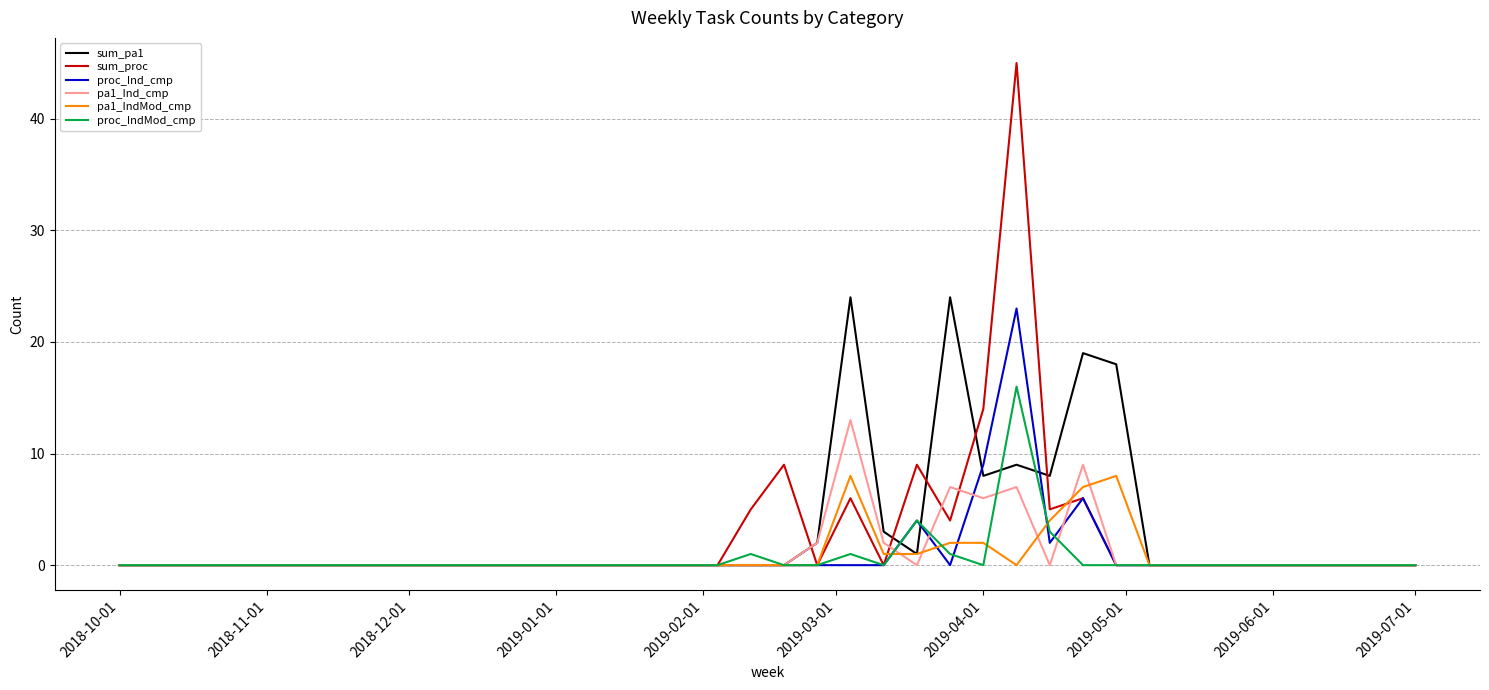

What is the highest value of the proc_Ind_cmp series?

23